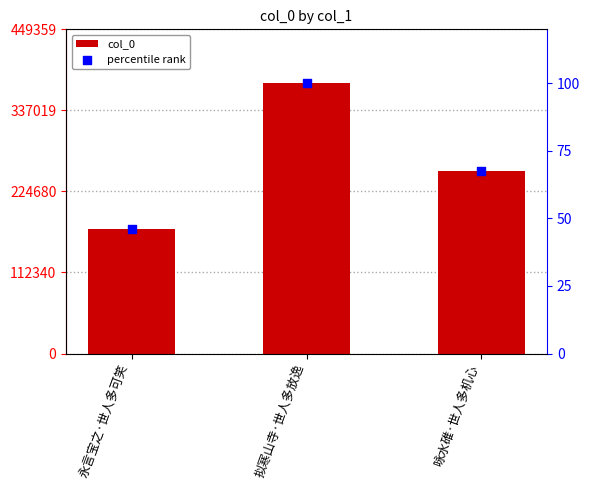

Which series has the largest total across all categories?

col_0